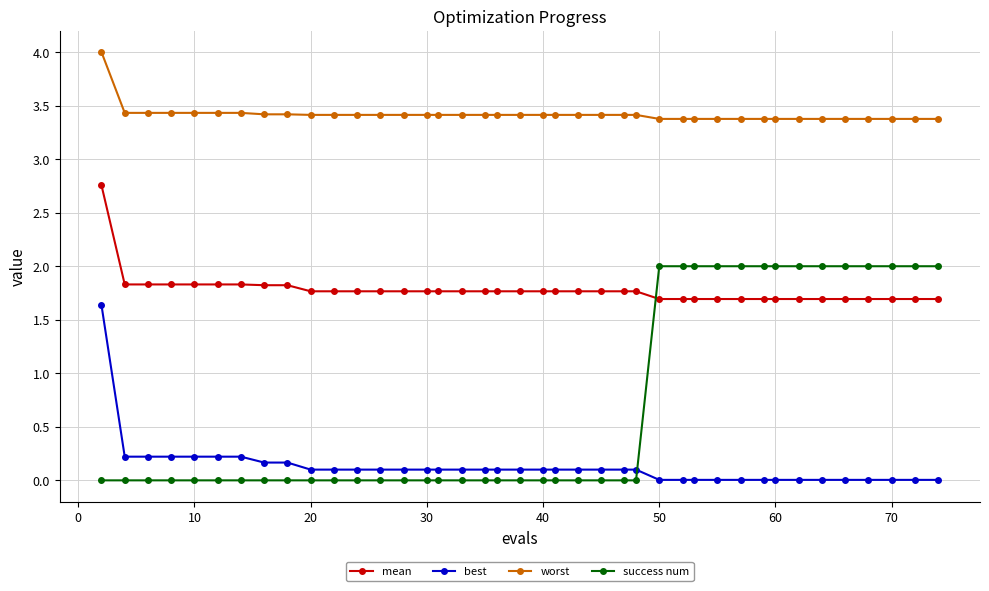

How many distinct data groups are displayed?

4